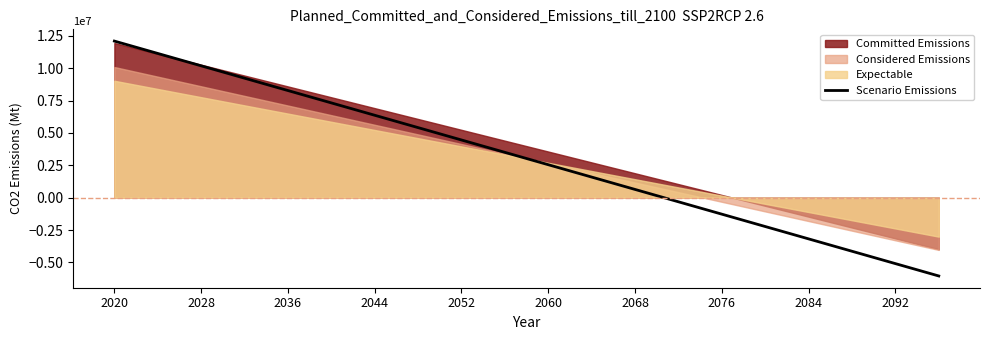

What is the highest value of the Scenario Emissions series?

12096000.0